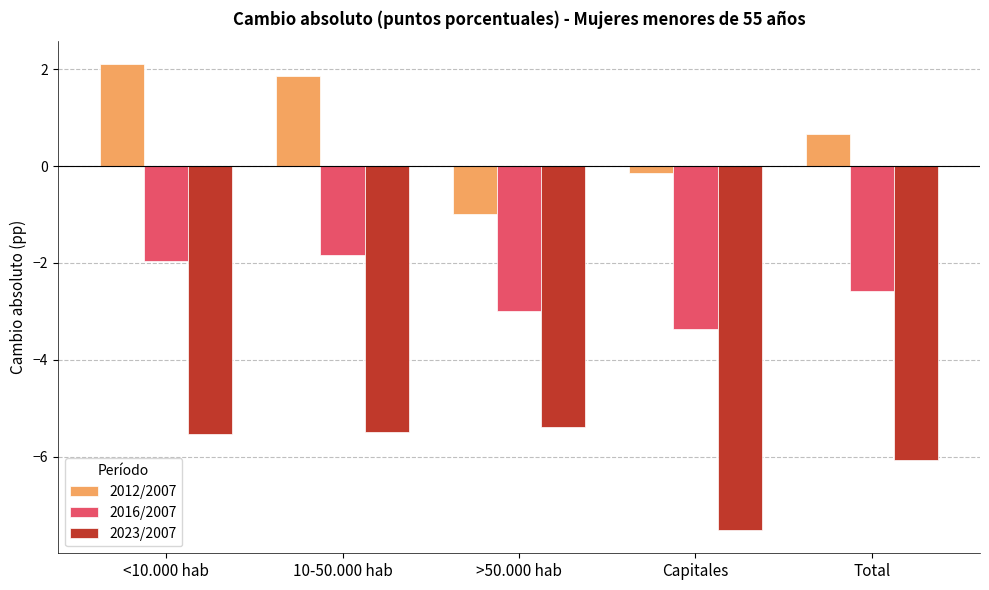

Reading right to left, transcribe all the data shown in this chart.

2012/2007: 0.7	-0.1	-1.0	1.9	2.1
2016/2007: -2.6	-3.4	-3.0	-1.8	-2.0
2023/2007: -6.1	-7.5	-5.4	-5.5	-5.5